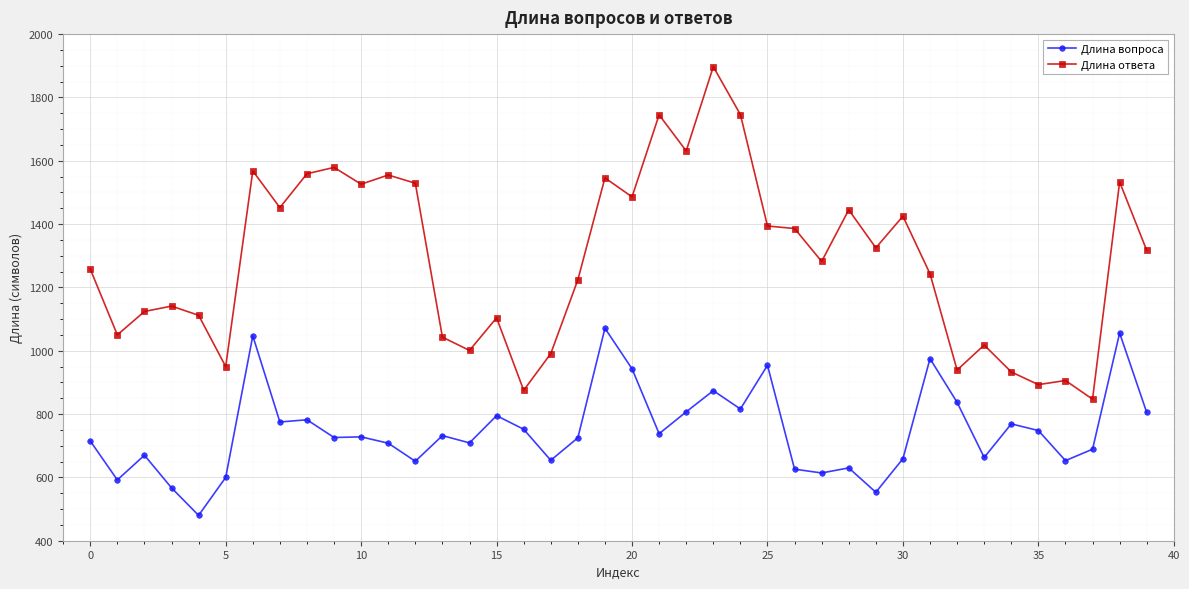

What is the difference between the maximum and minimum values in the Длина вопроса series?

591